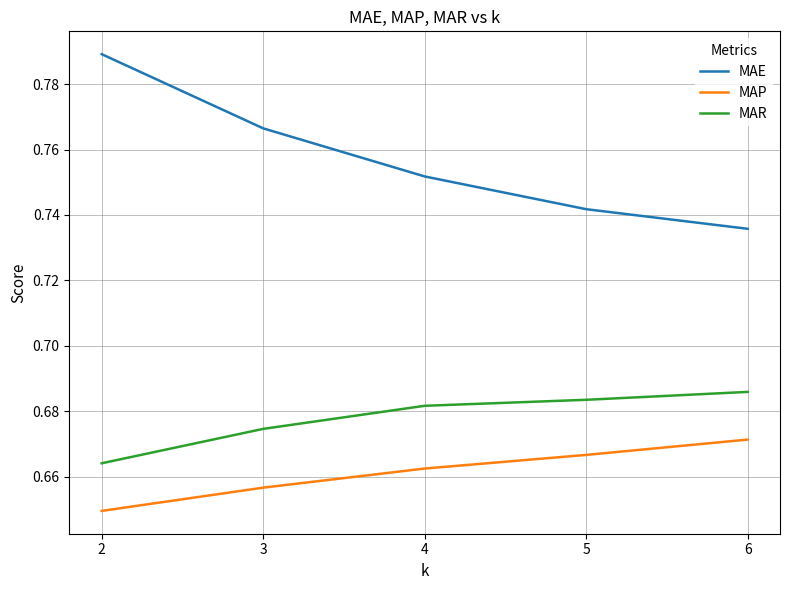

Which series has the largest total across all categories?

MAE